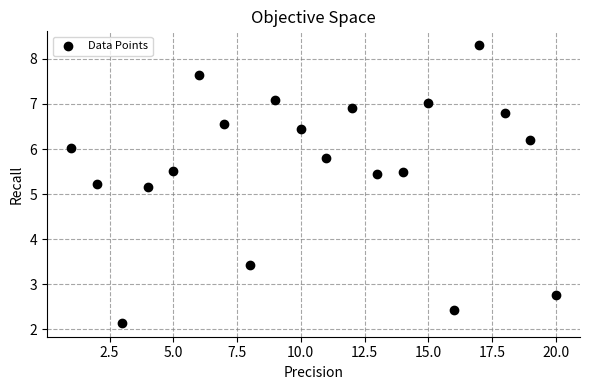

What is the range of Y values (max minus min)?

6.2